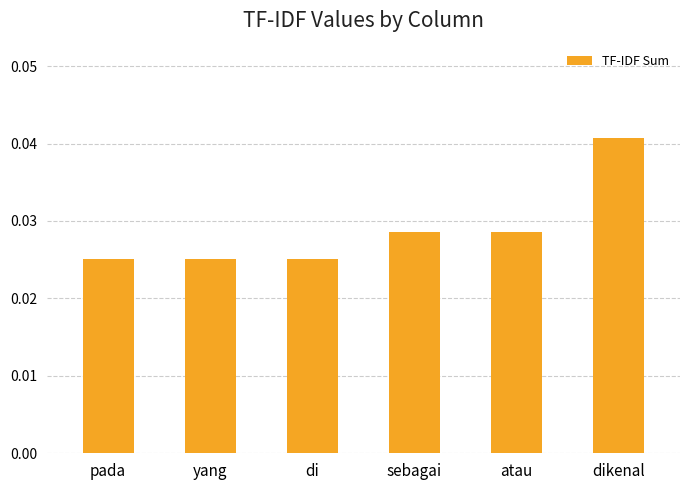

At which category does the chart reach its peak across all series?

dikenal